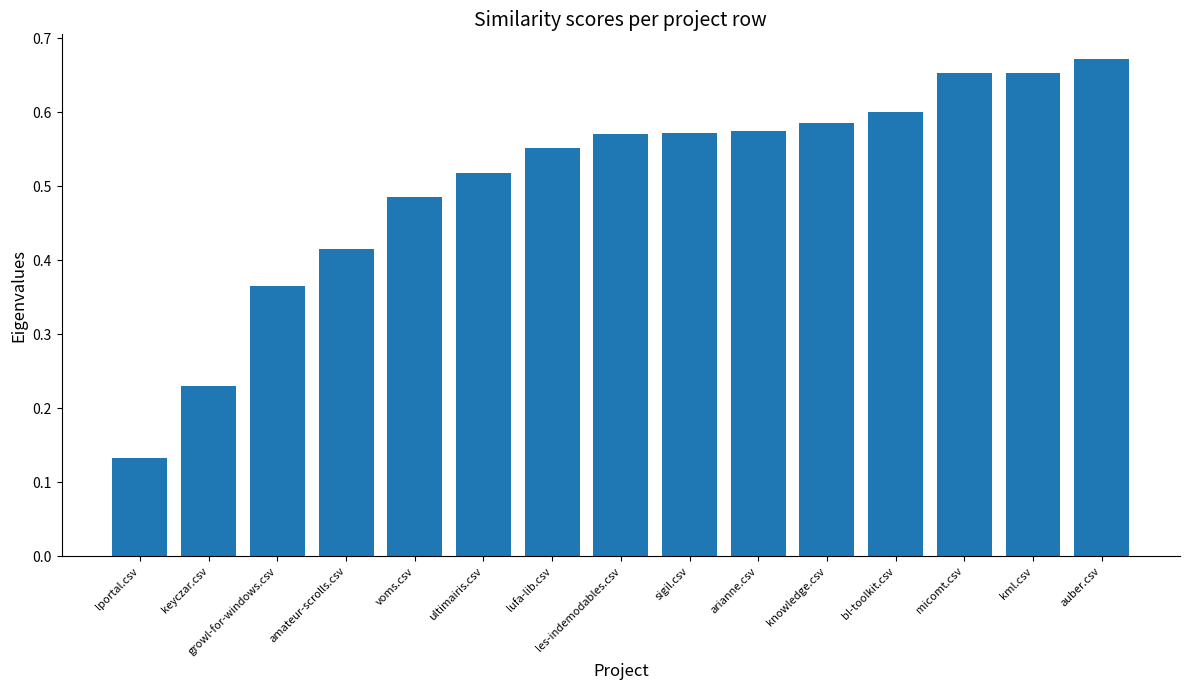

Count the values in the range 0 to 1.

15